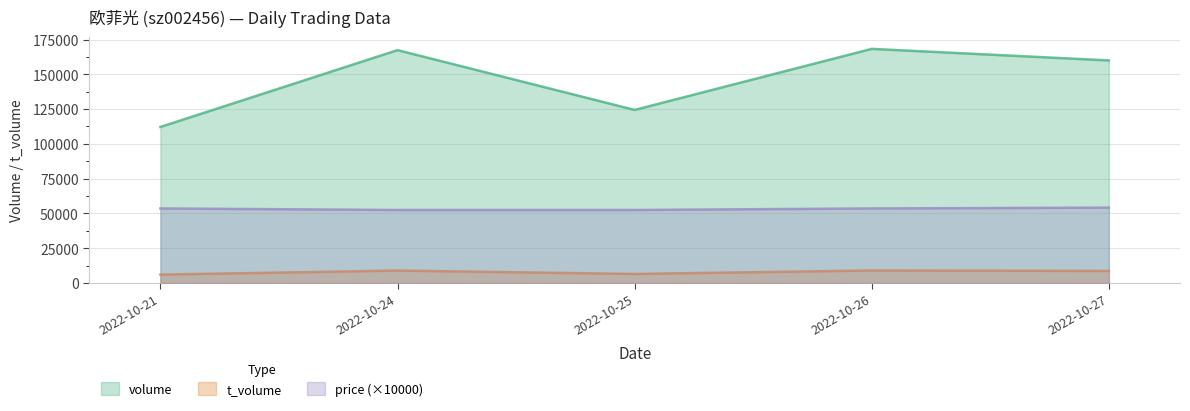

List the series in order of their overall mean, lowest first.

t_volume, price (×10000), volume